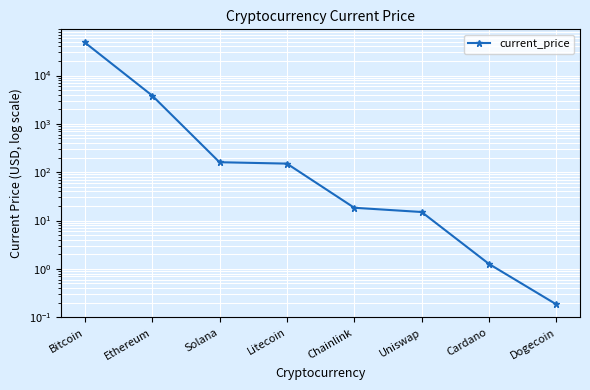

Reading left to right, list all the values displayed in this chart.

48384.0	3855.3	160.7	150.4	18.4	15.0	1.3	0.2